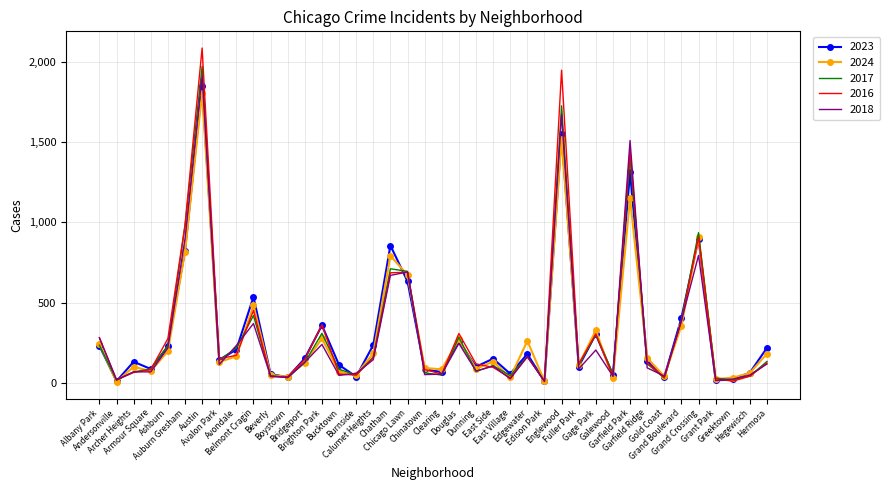

What is the maximum value for 2017?

1972